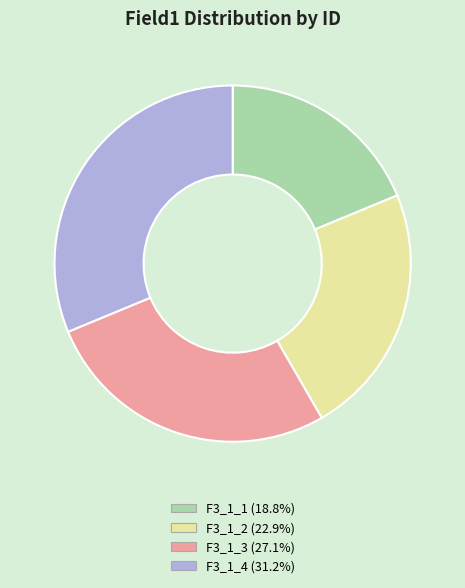

Does any single category account for the majority?

No